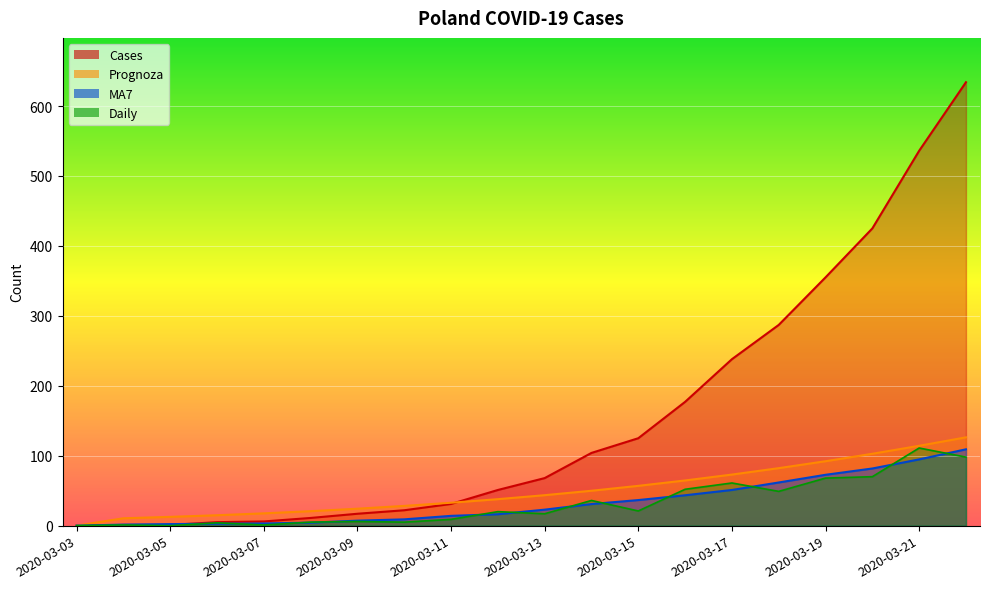

How many values in the Daily series are below 20?

10